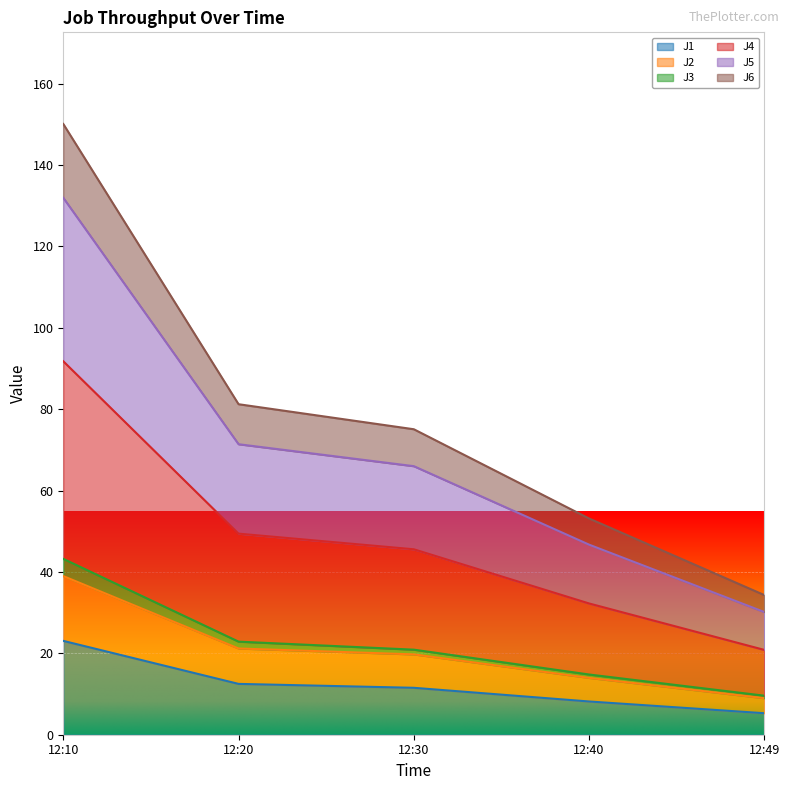

At which category is the sum across all series the highest?

12:10